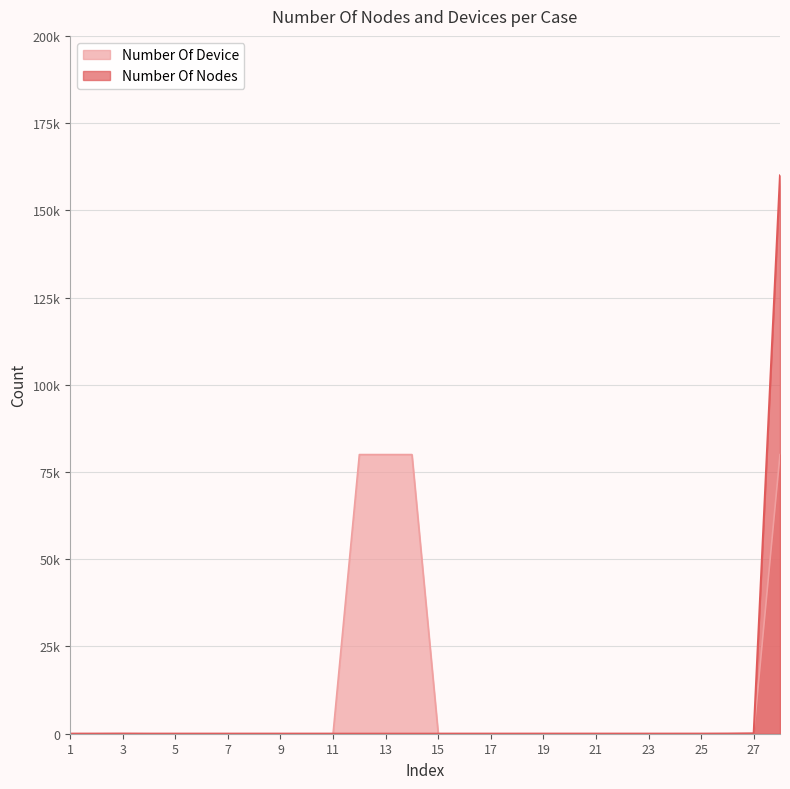

List the series in order of their overall mean, lowest first.

Number Of Nodes, Number Of Device